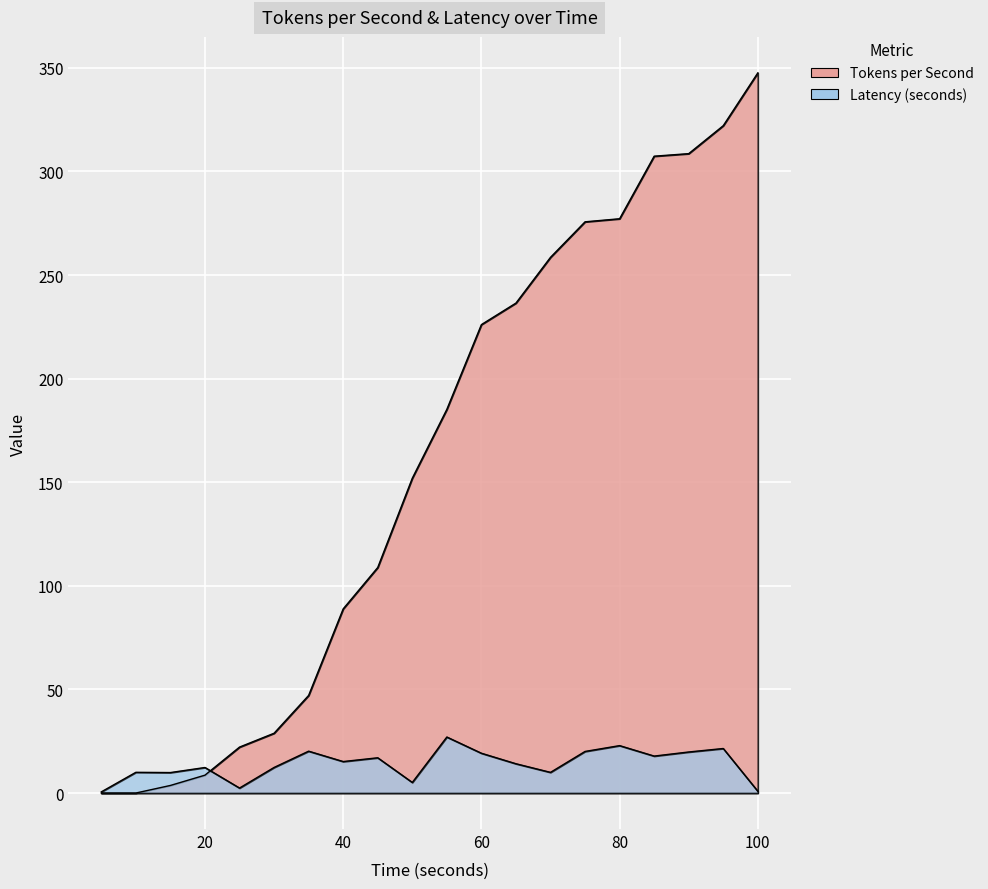

Which category has the highest value across all series?

100